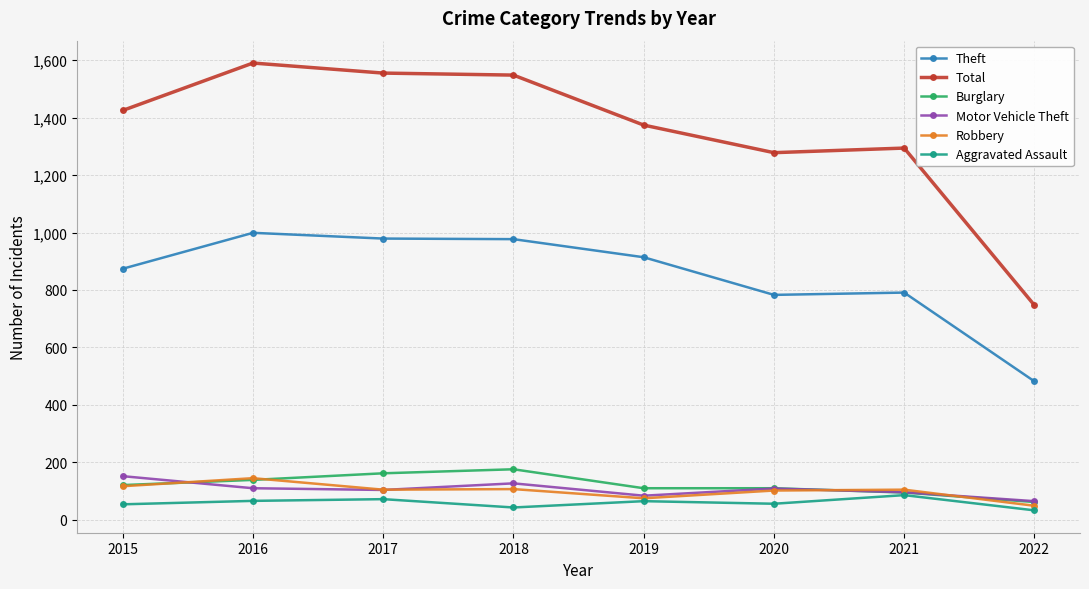

At how many categories does at least one series exceed 1078?

7